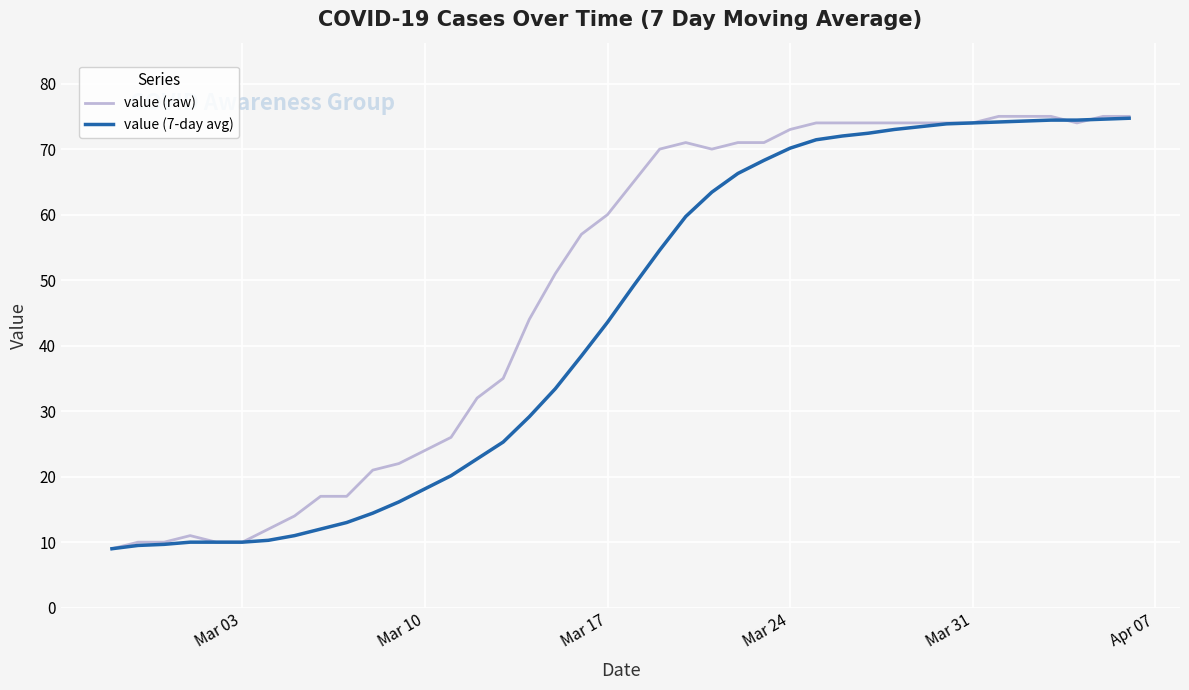

Rank the series by their average value, from highest to lowest.

value (raw), value (7-day avg)